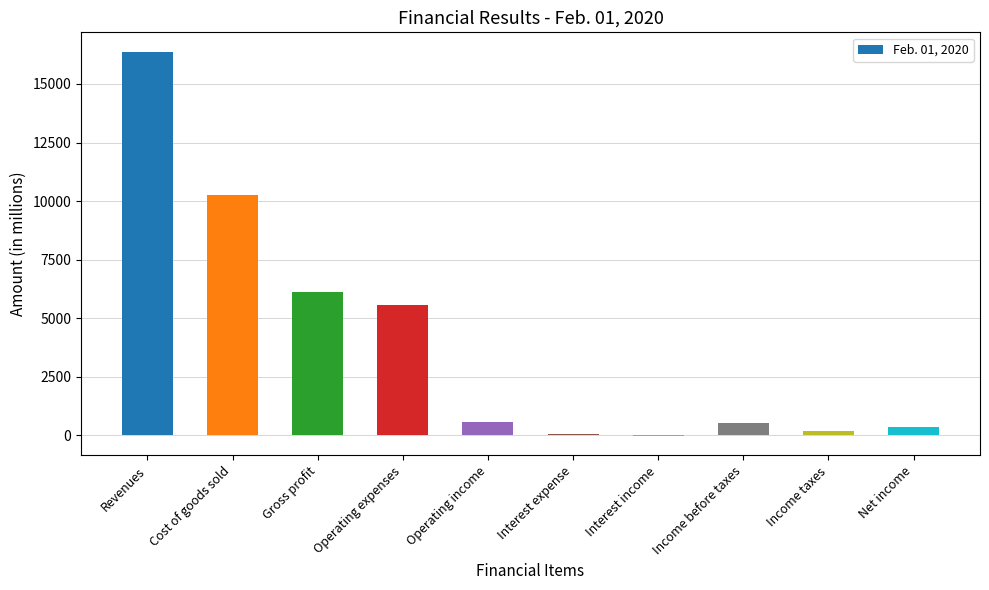

What is the greatest value displayed?

16383